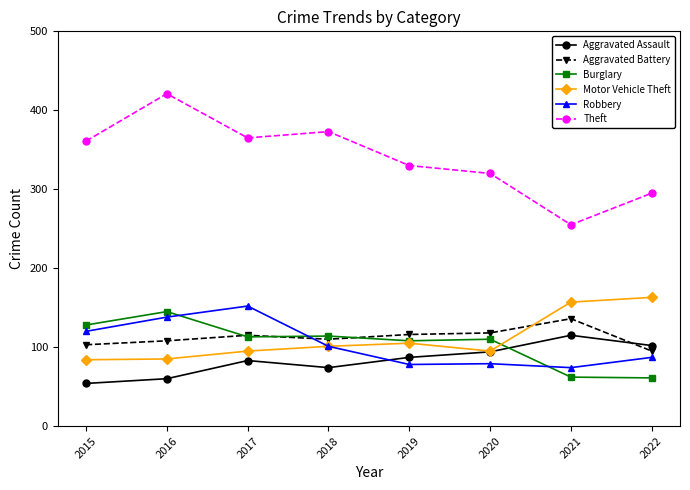

Which series ends up on top after the final intersection of Motor Vehicle Theft and Aggravated Battery?

Motor Vehicle Theft